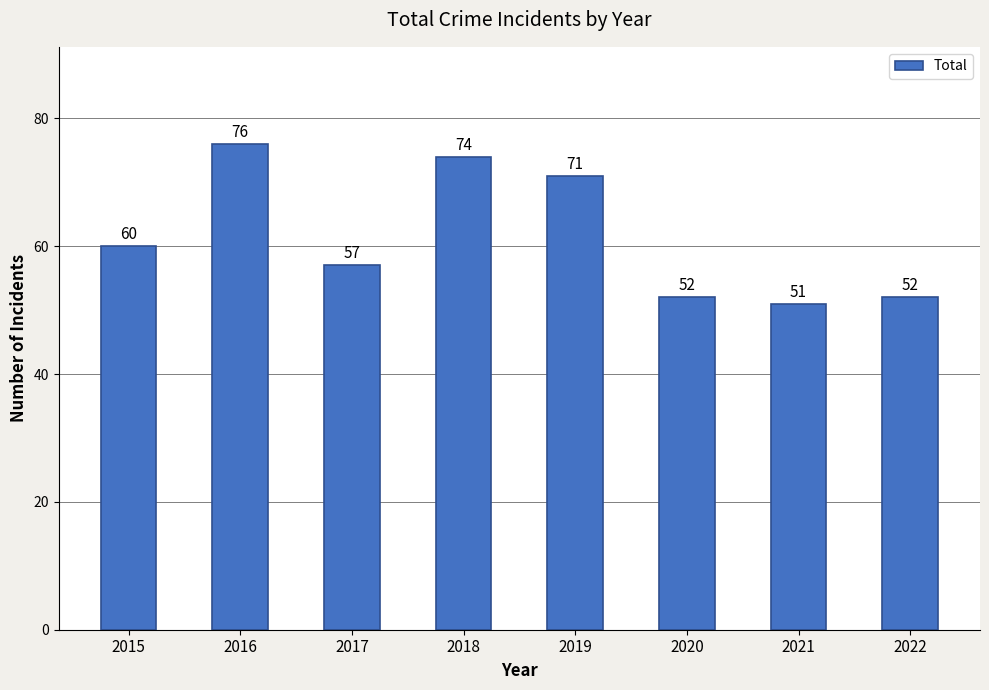

What is the value of the 1st bar from the left?

60